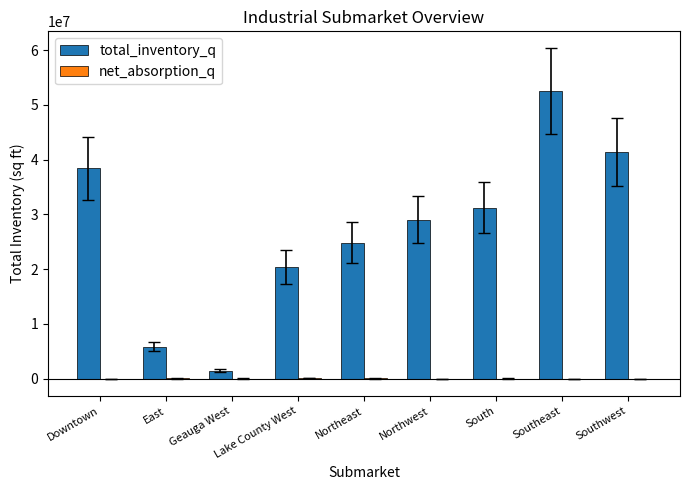

True or false: total_inventory_q has a value of 12042090 at Southwest.

False